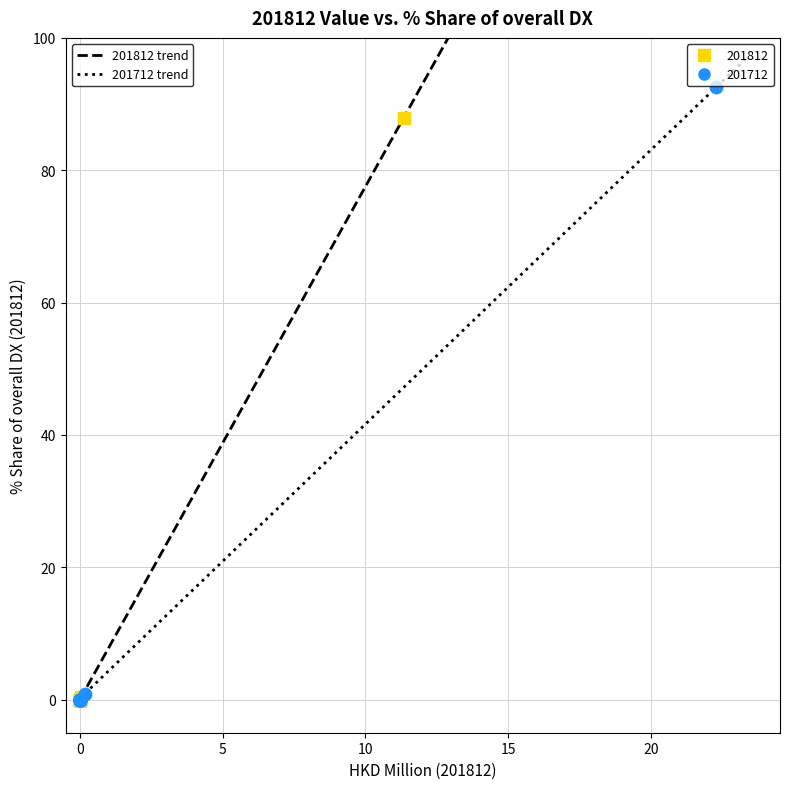

Which series has the widest spread of Y values?

201712